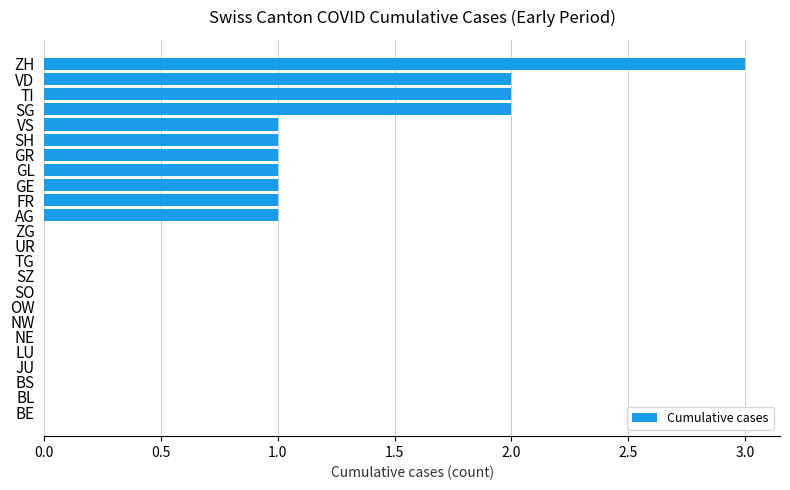

What is the change in value from GR to ZH?

+2